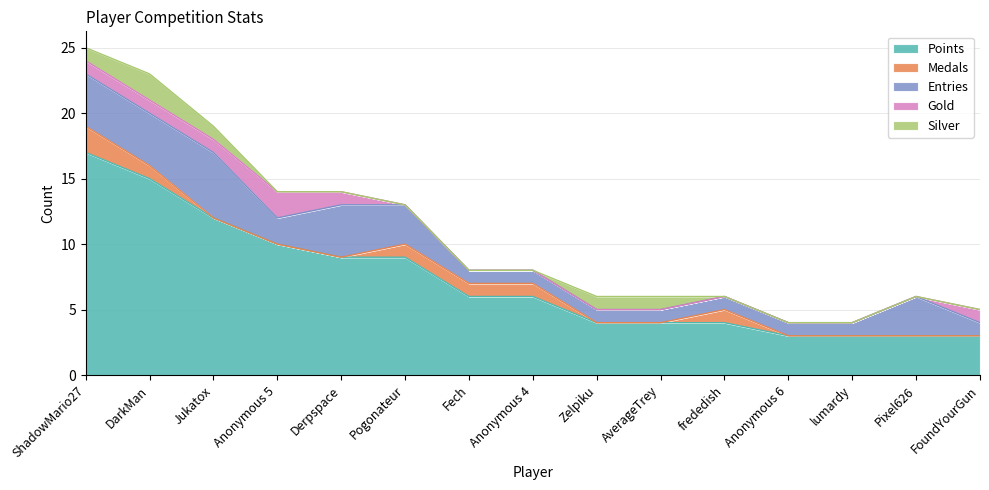

Does the chart have visible grid lines?

Yes